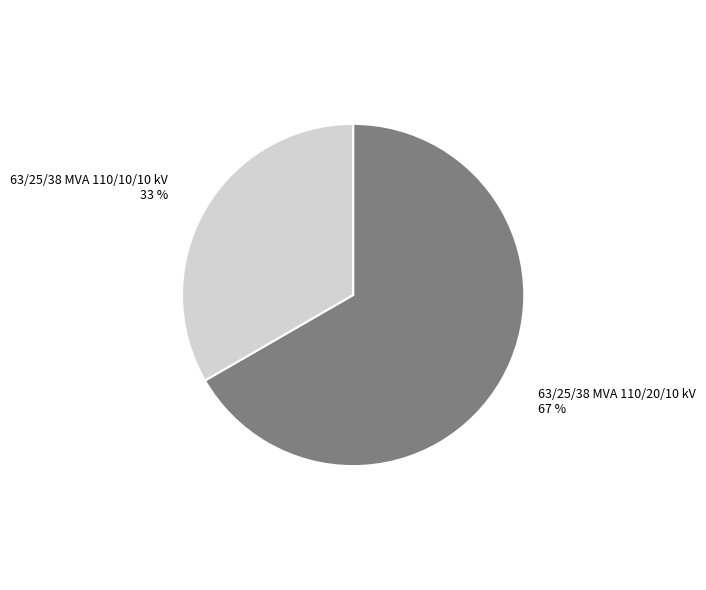

What is the majority slice?

63/25/38 MVA 110/20/10 kV